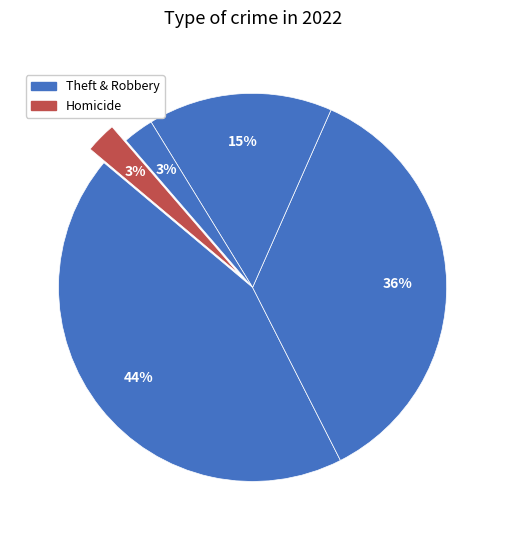

How many slices are in this pie chart?

5